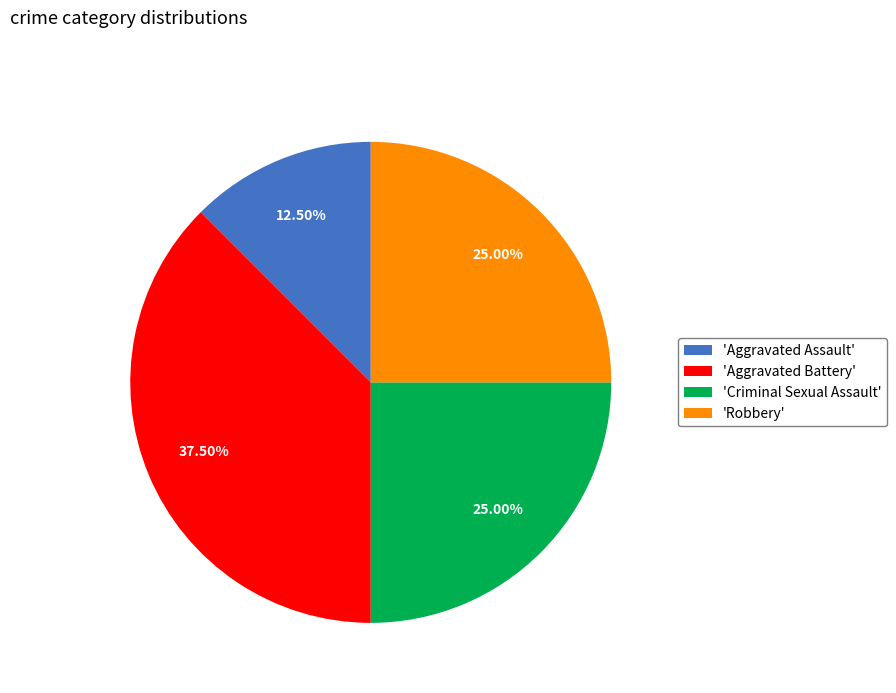

Does 'Aggravated Battery' account for over 50% of the chart?

No